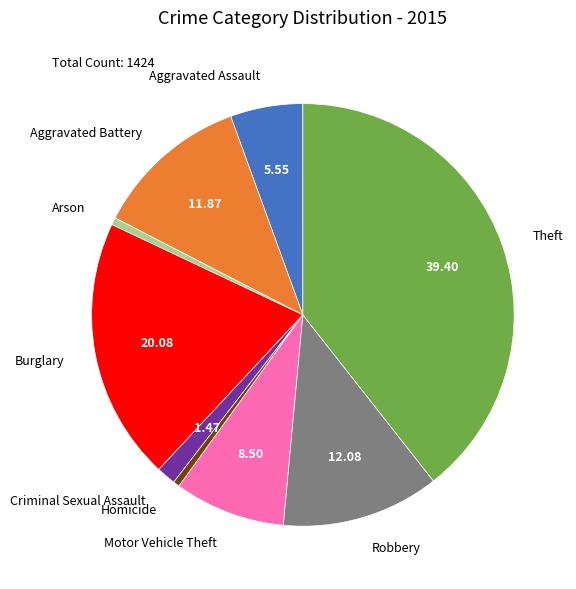

Which slice is the largest?

Theft